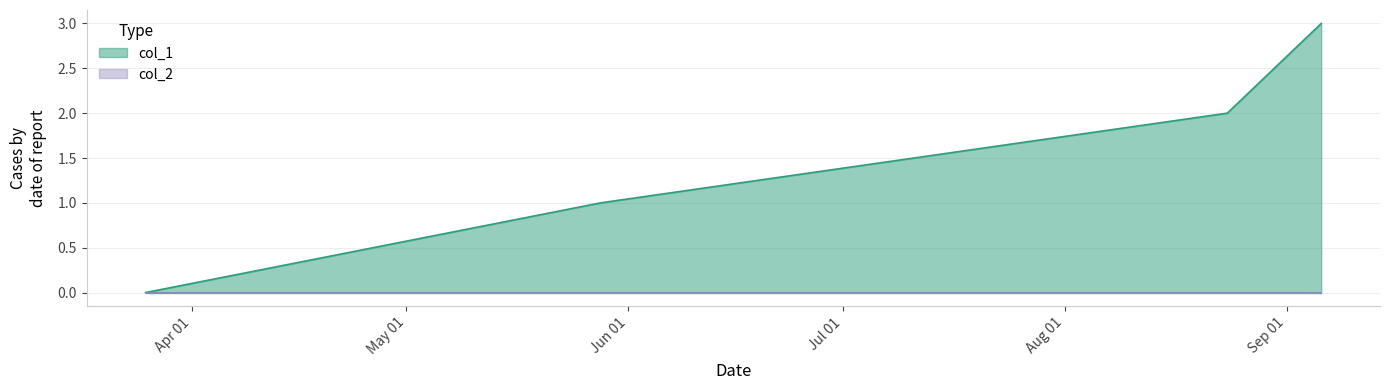

At which category does the chart reach its peak across all series?

1630869696